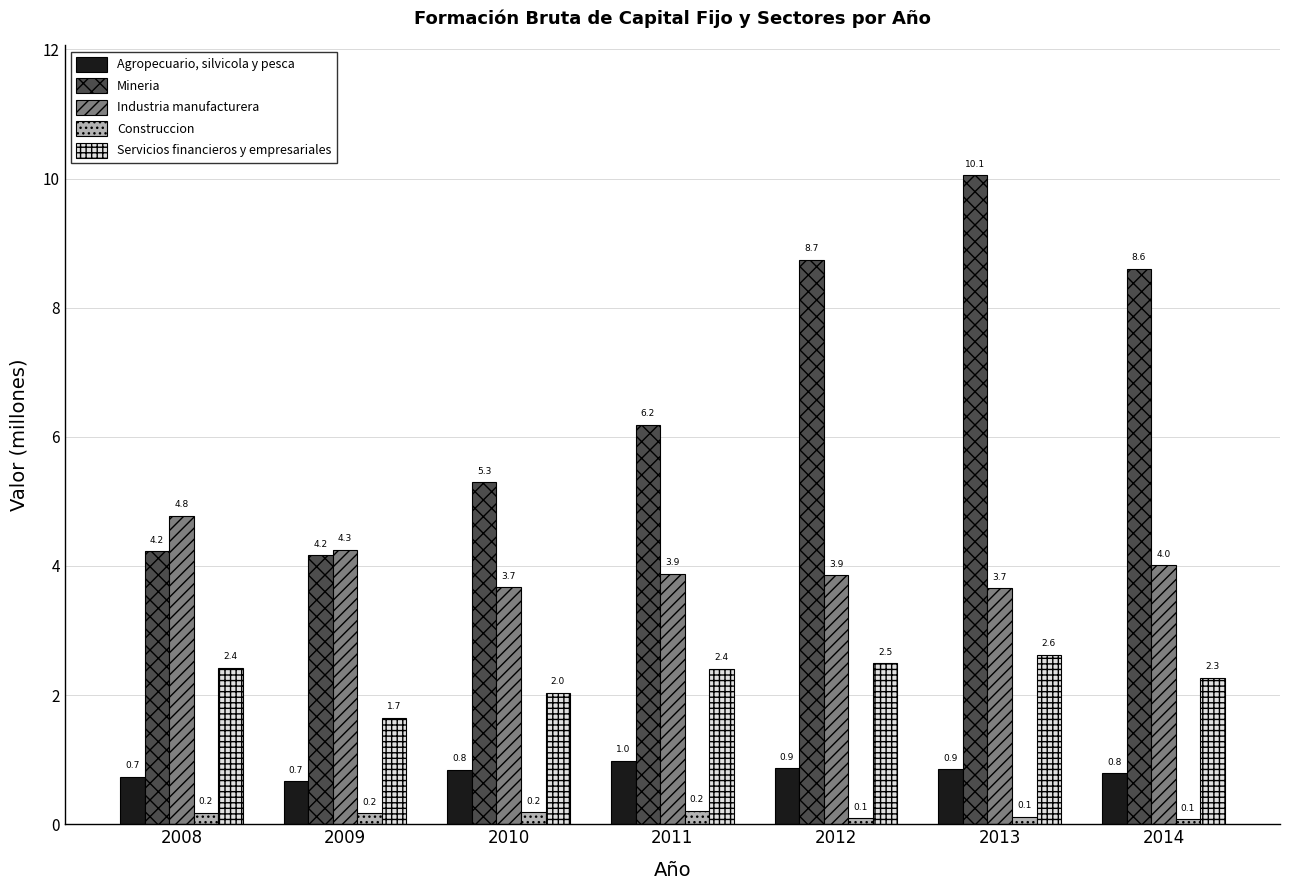

What is the value of the Servicios financieros y empresariales bar at the 5th from the left?

2.5